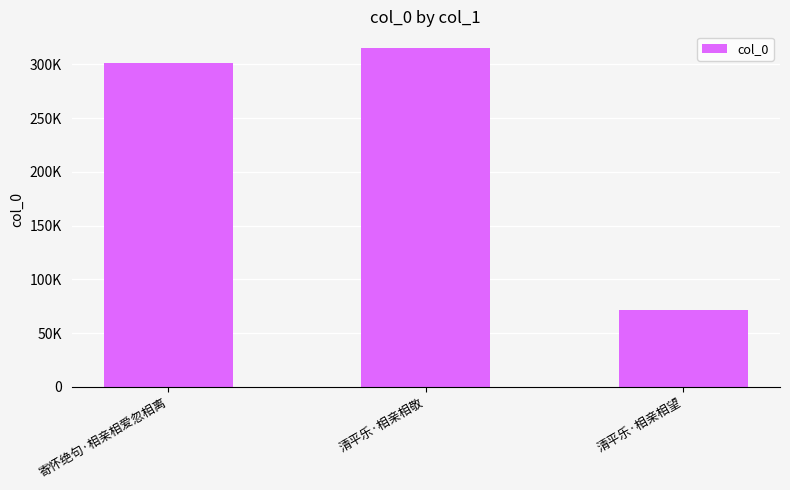

What is the label of the 1st bar from the right?

清平乐·相亲相望